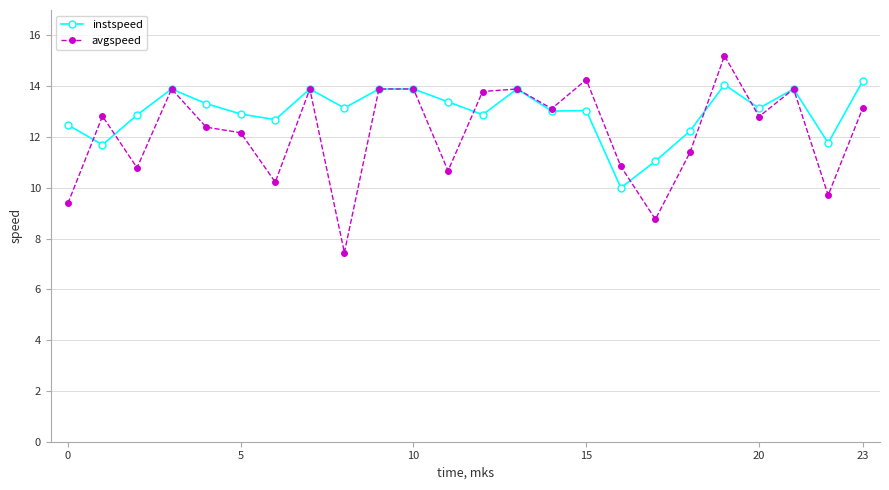

True or false: instspeed has more than 1 interior local peaks.

True